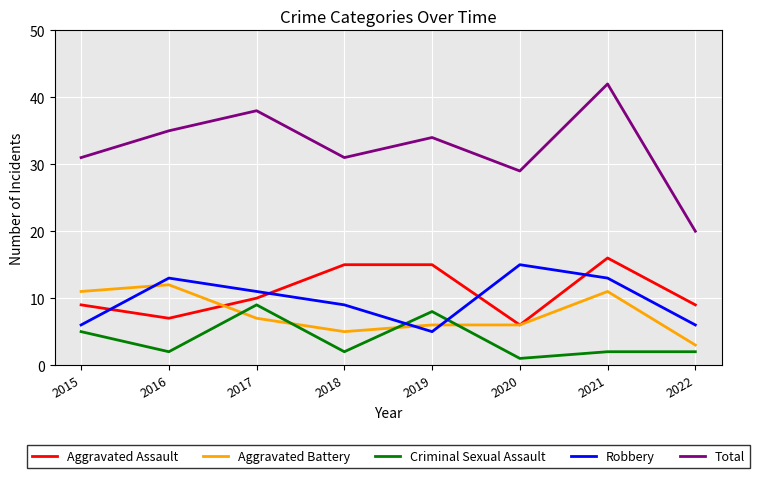

Reading left to right, list all the values displayed in this chart.

Aggravated Assault: 9	7	10	15	15	6	16	9
Aggravated Battery: 11	12	7	5	6	6	11	3
Criminal Sexual Assault: 5	2	9	2	8	1	2	2
Robbery: 6	13	11	9	5	15	13	6
Total: 31	35	38	31	34	29	42	20